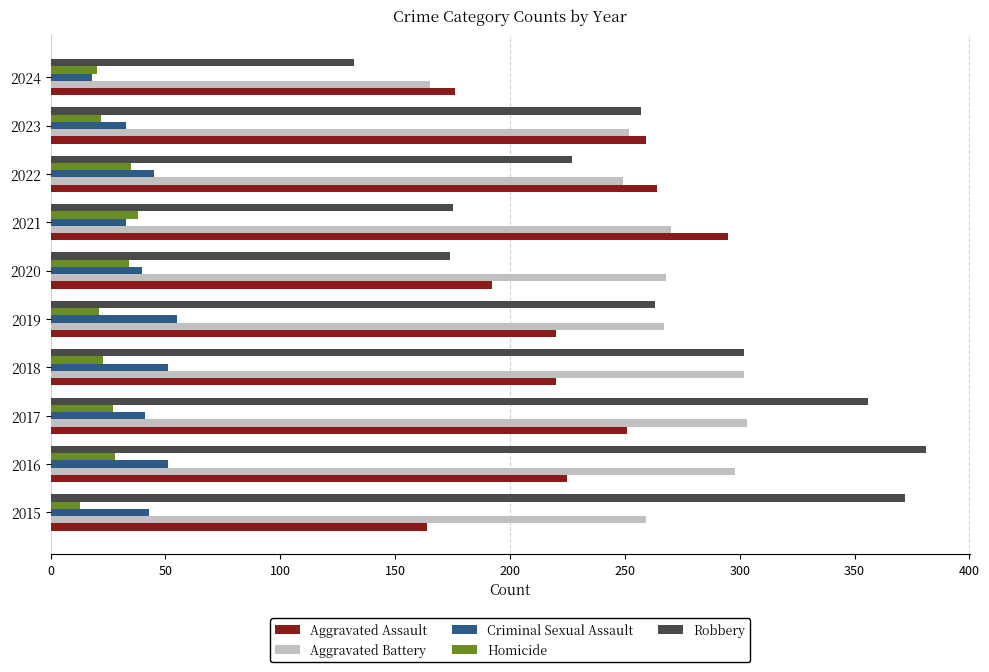

At how many categories does at least one series exceed 76?

10